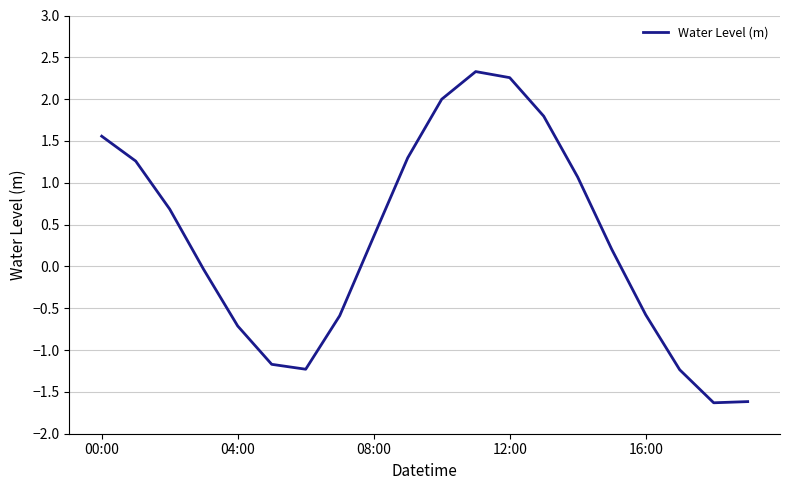

What is the minimum value shown in the chart?

-1.6